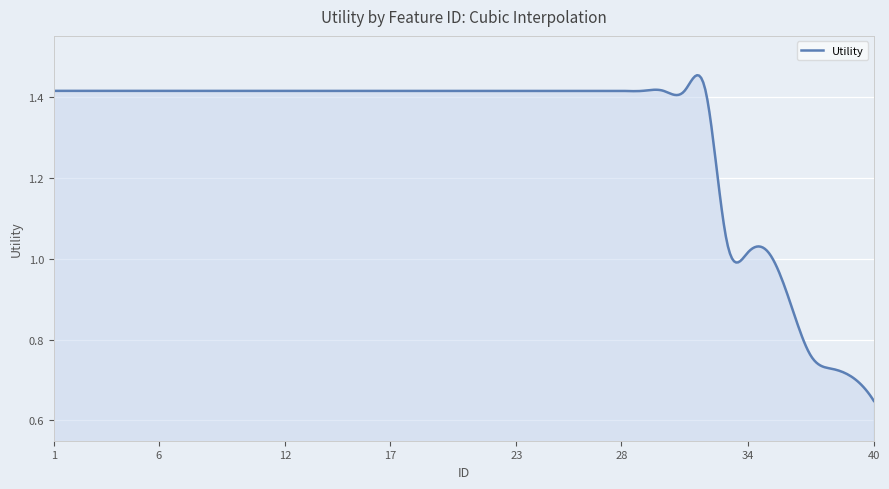

Is this an area chart (filled region under the line)?

Yes